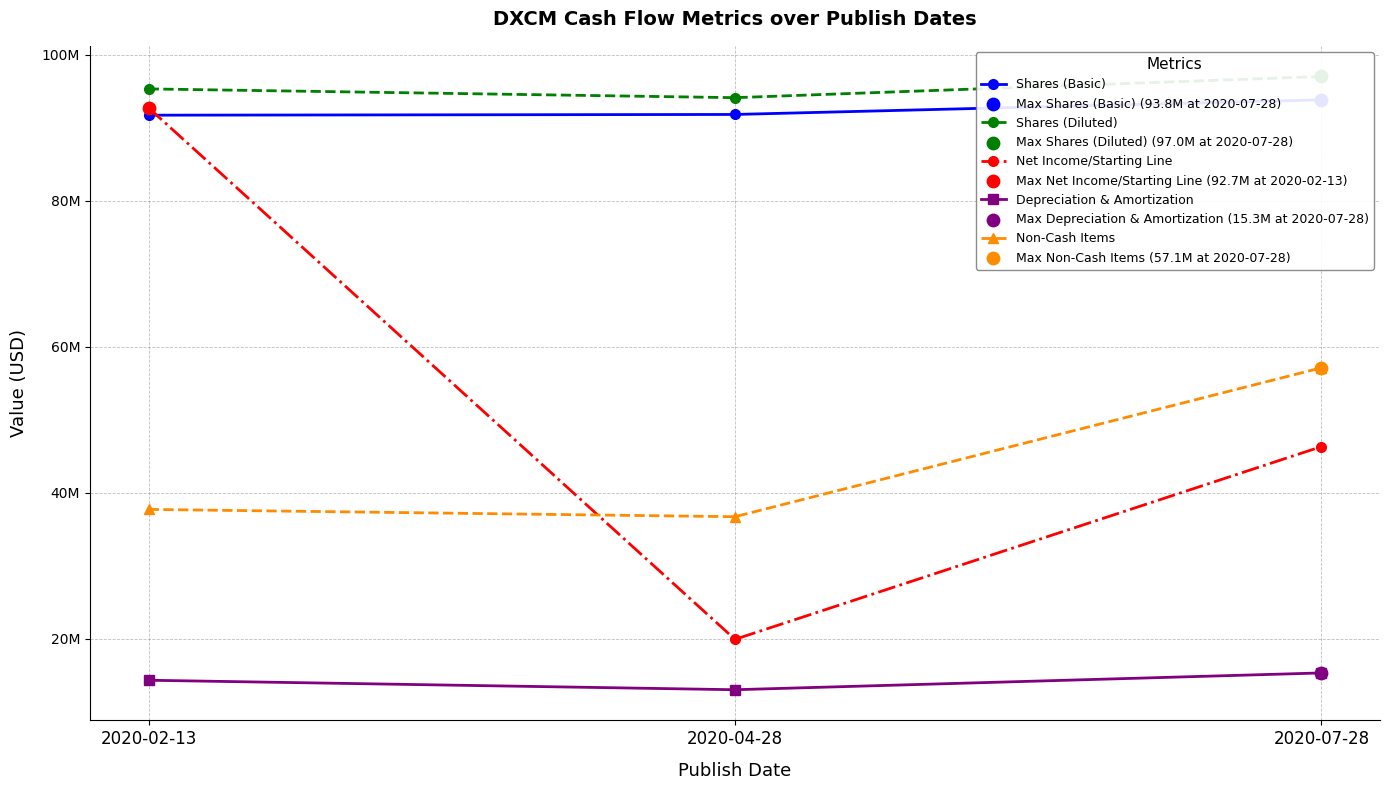

Which series has the widest spread of Y values?

Net Income/Starting Line